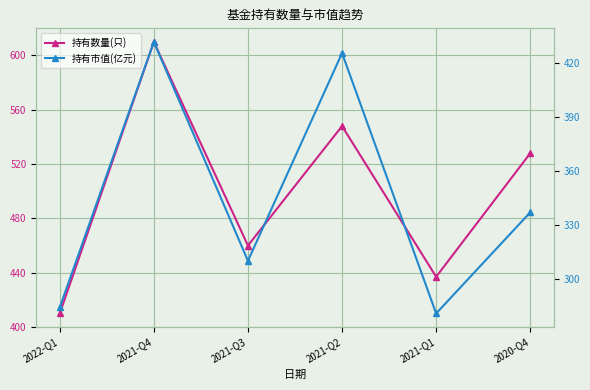

How many 持有数量(只) values are between 437 and 548?

4